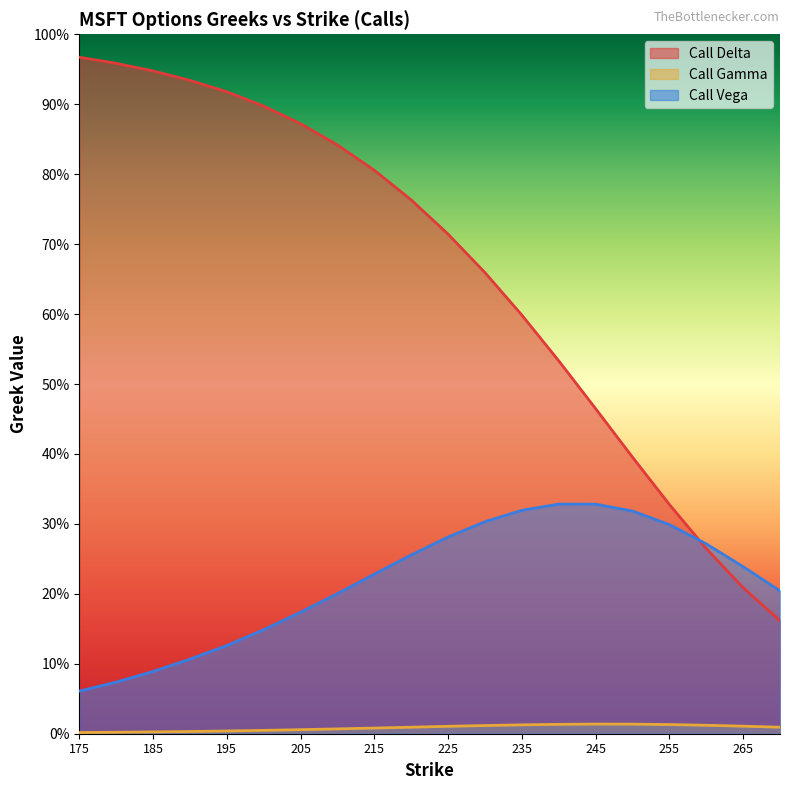

What is the total value across all series at 235?

0.9